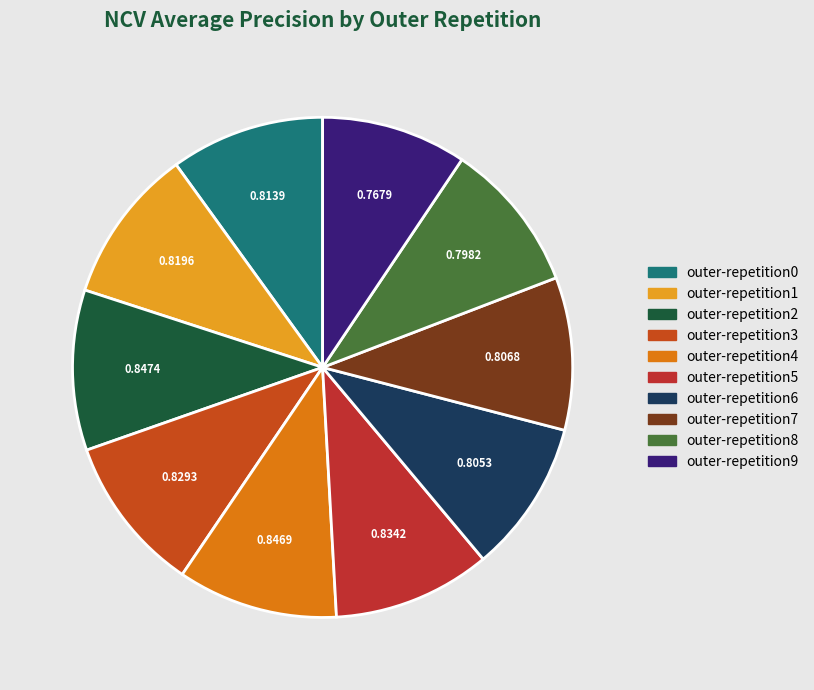

Does outer-repetition7 represent more than half of the total?

No